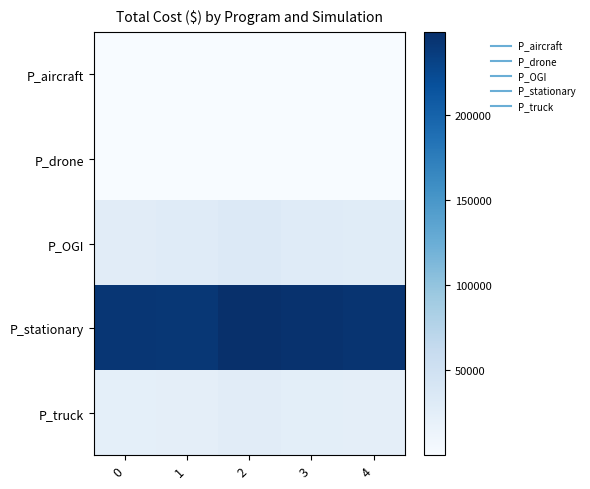

List the series in order of their peak value, highest first.

row_3, row_2, row_4, row_1, row_0